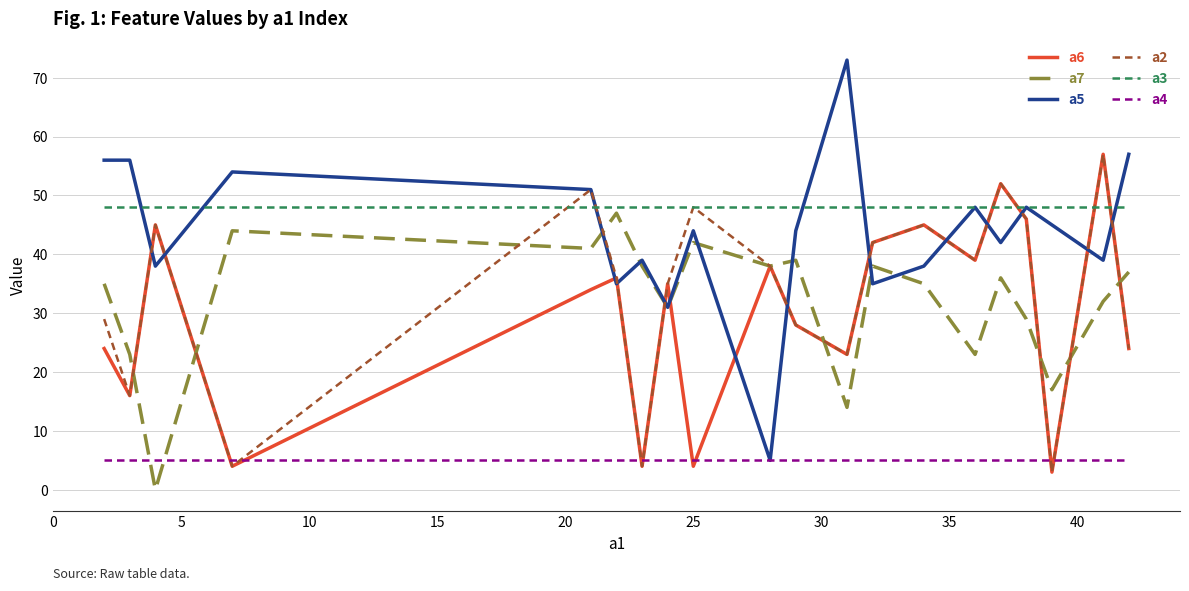

At how many categories does at least one series exceed 19?

20